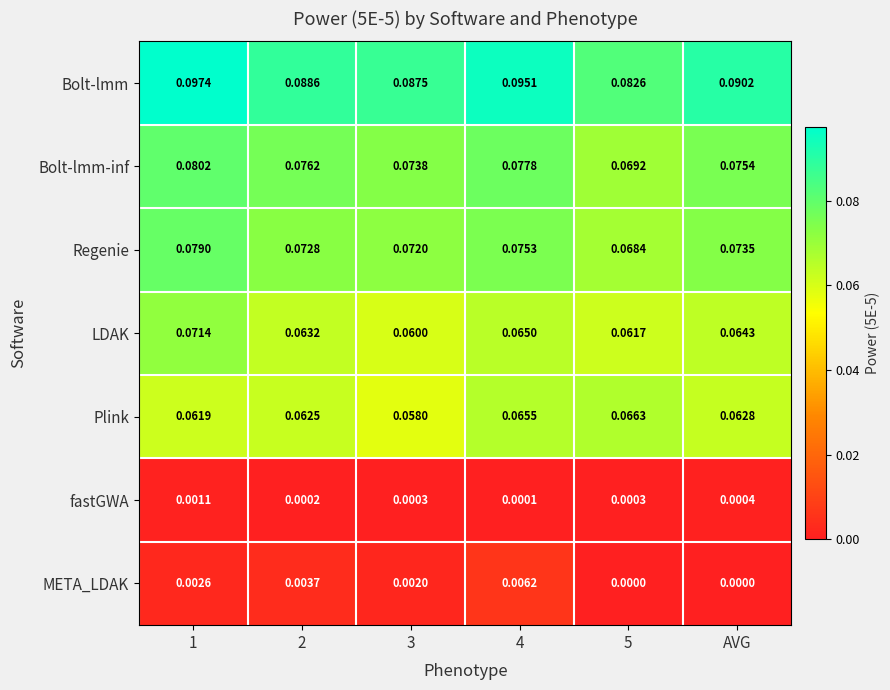

Which series has the largest total across all categories?

Bolt-lmm